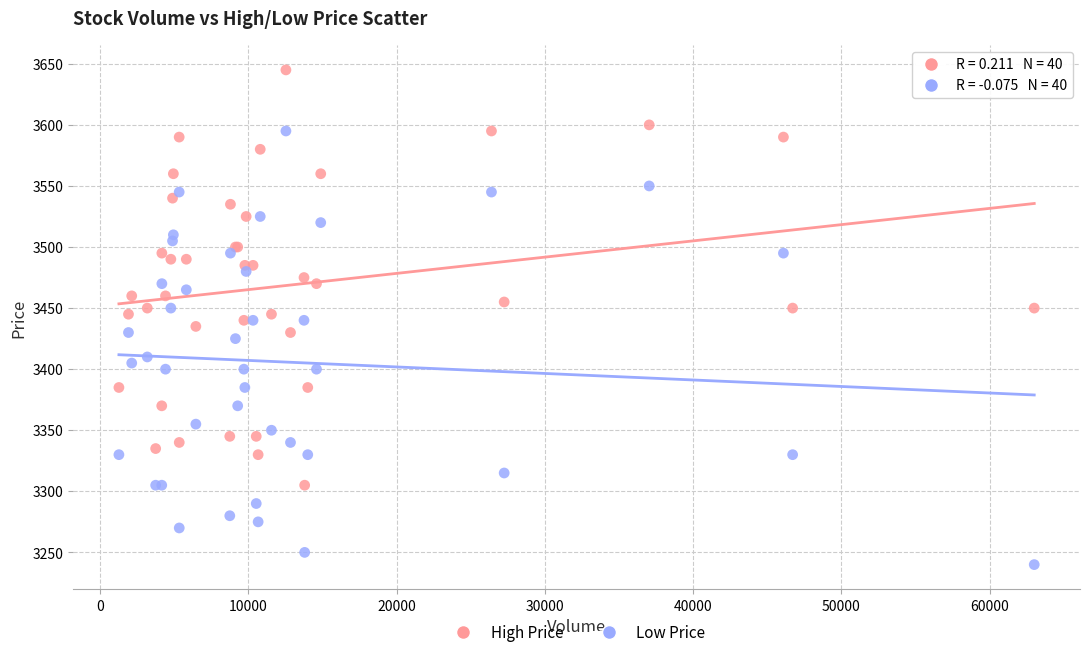

Which series reaches the minimum Y coordinate?

Low Price